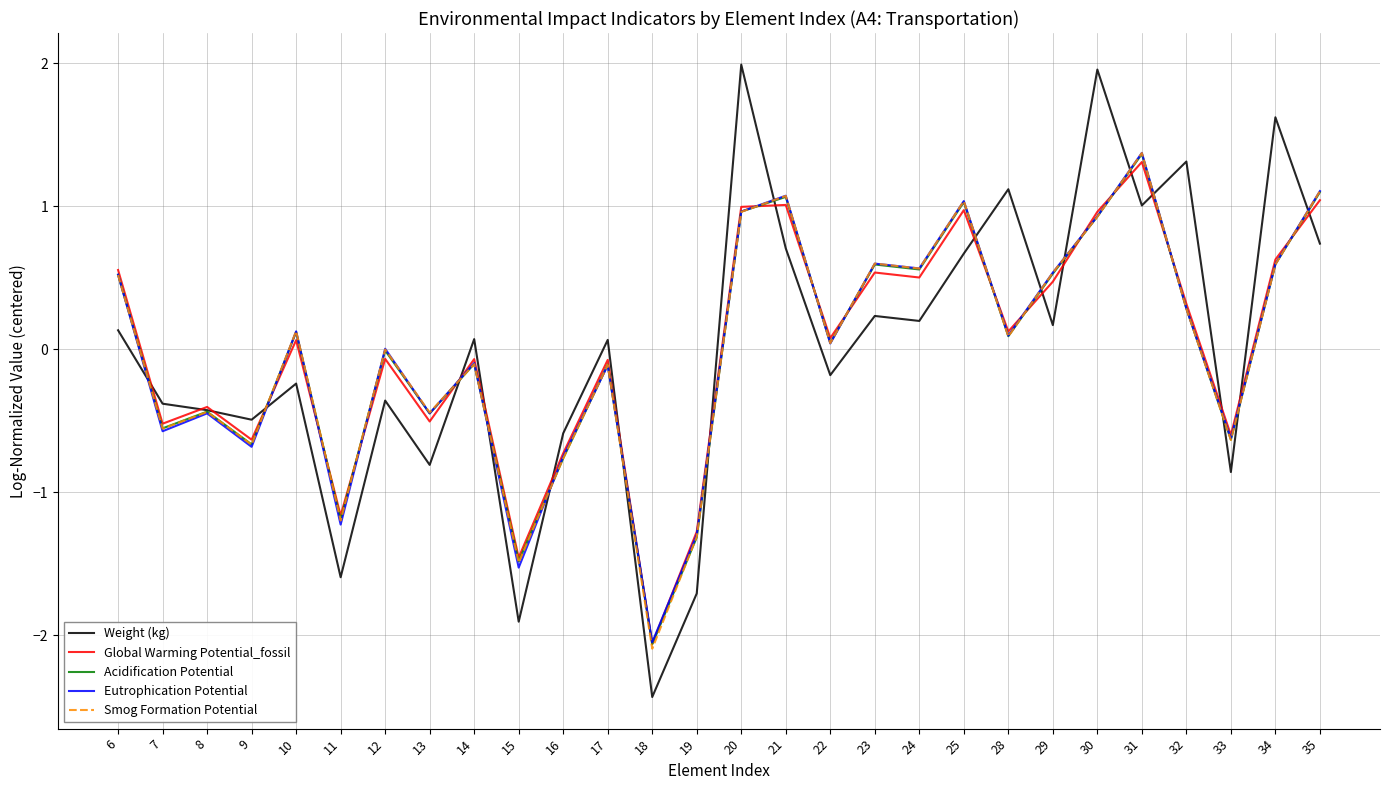

True or false: Weight (kg) has more than 0 points higher than both neighbors.

True